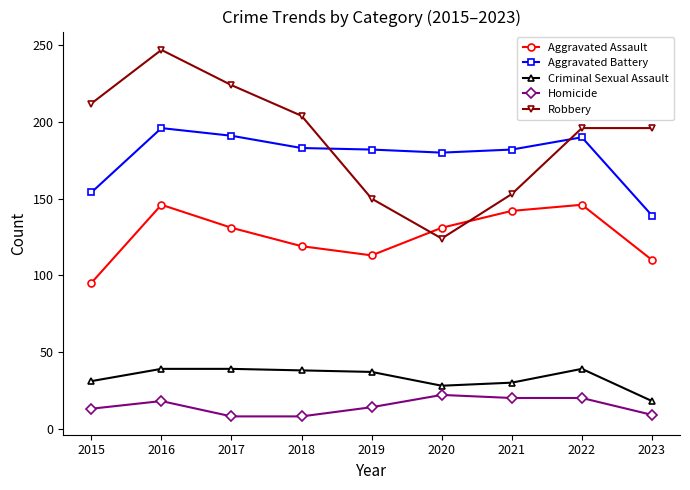

The Homicide series shows 22 at 2020. True or false?

True